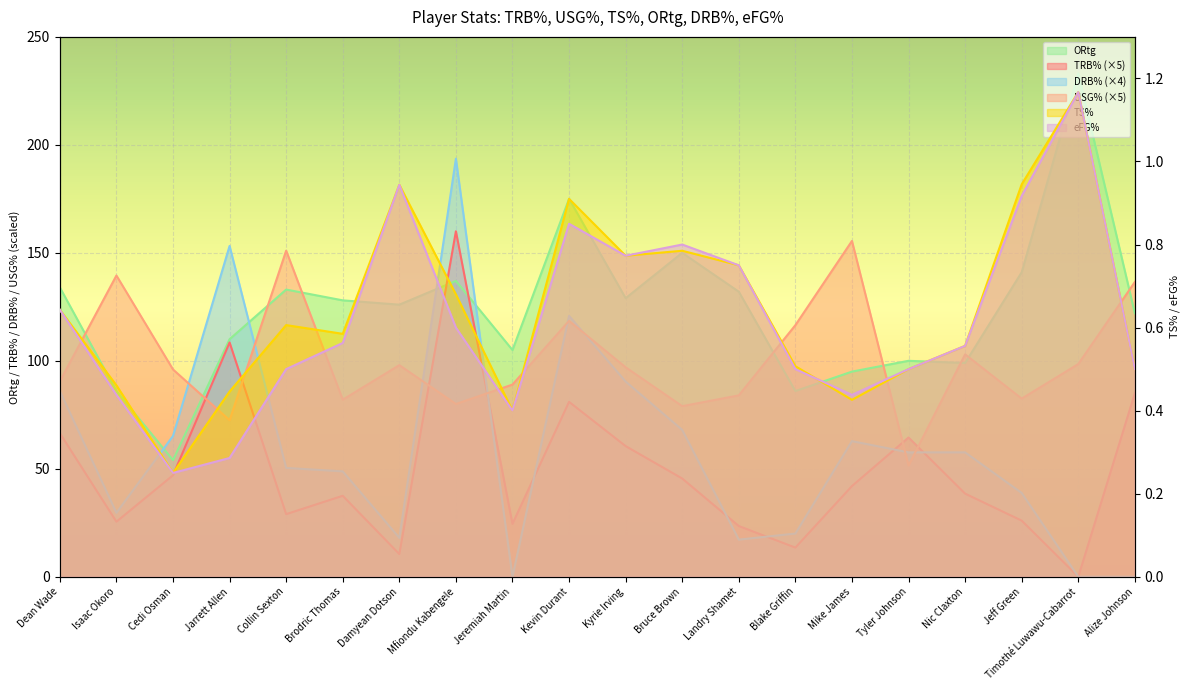

What is the value of the eFG% point at the 18th from the left?

0.9